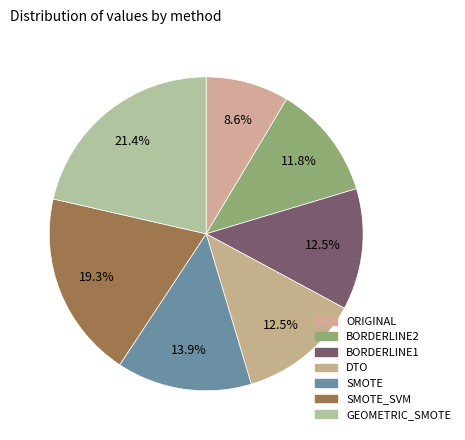

Combined, do BORDERLINE1 and GEOMETRIC_SMOTE account for over 50%?

No